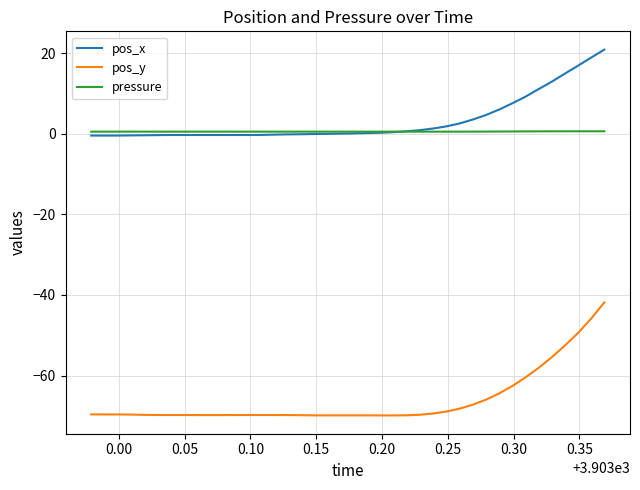

List the series in order of their peak value, highest first.

pos_x, pressure, pos_y